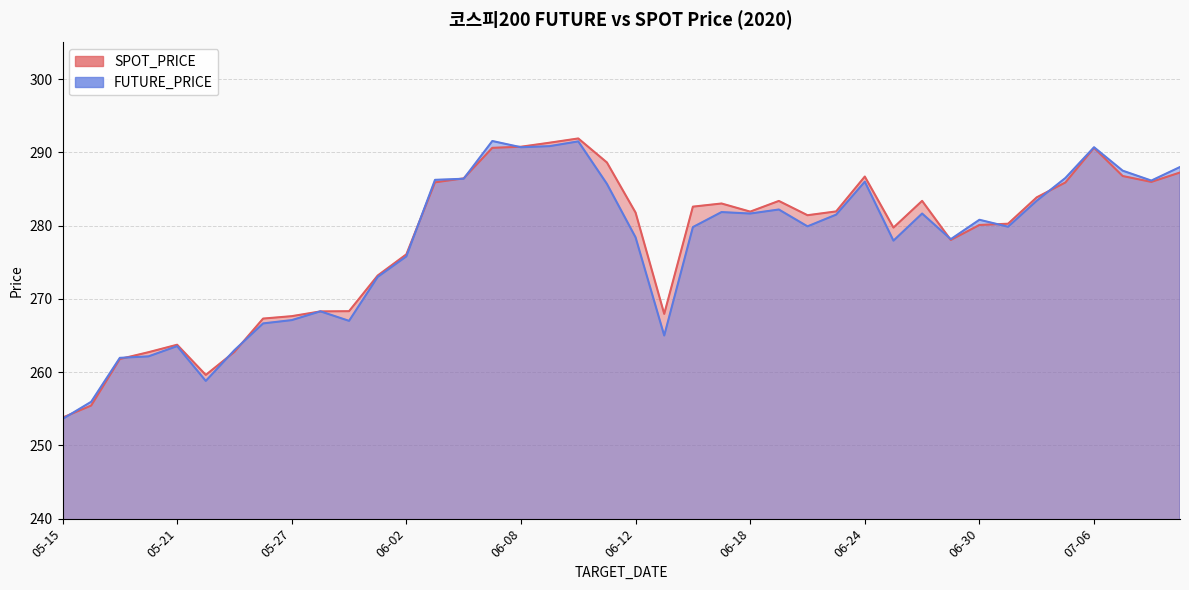

At how many categories does at least one series exceed 256?

38